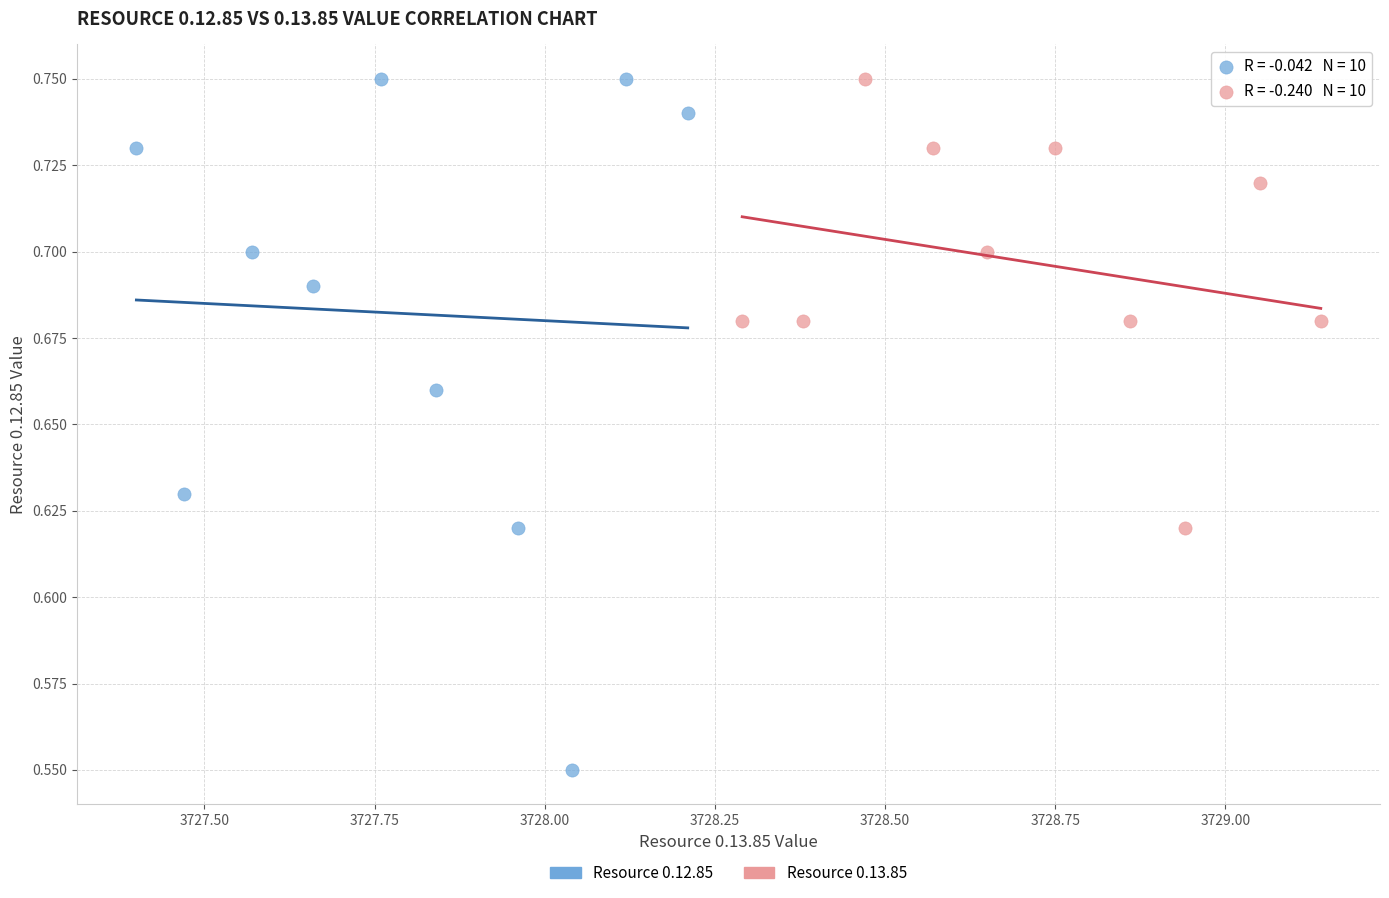

What are all the series names shown in the legend?

Resource 0.12.85, Resource 0.13.85